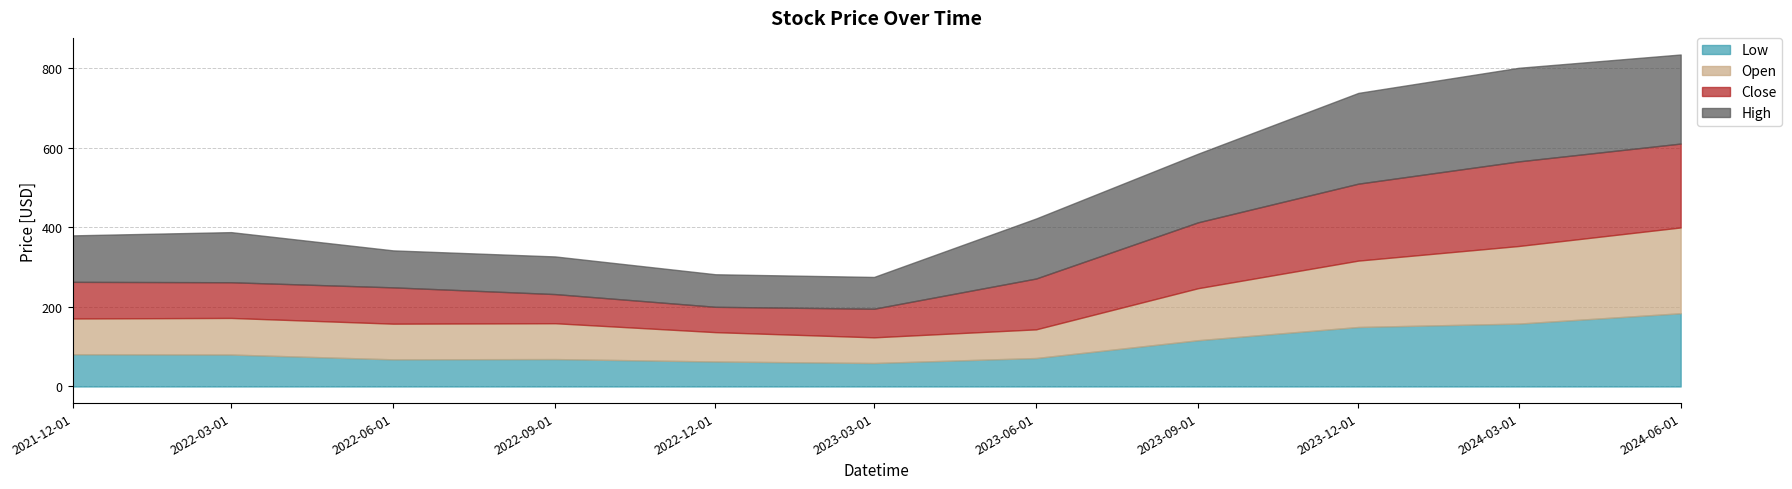

How many lines are shown in the chart?

4